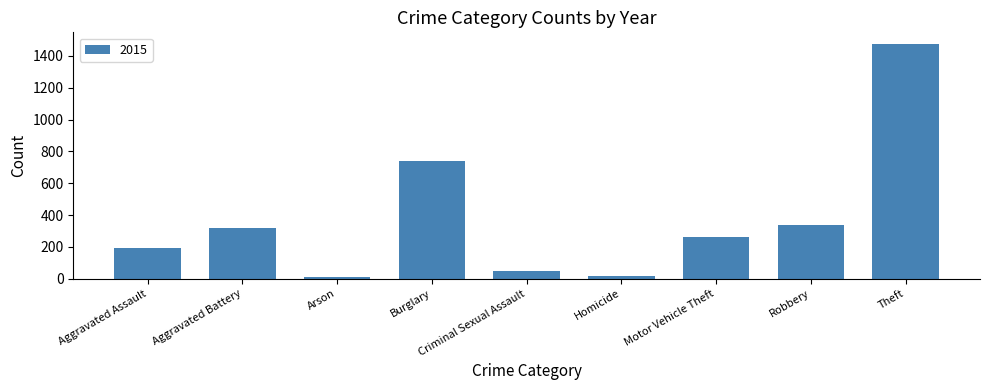

What is the approximate value at Robbery?

337